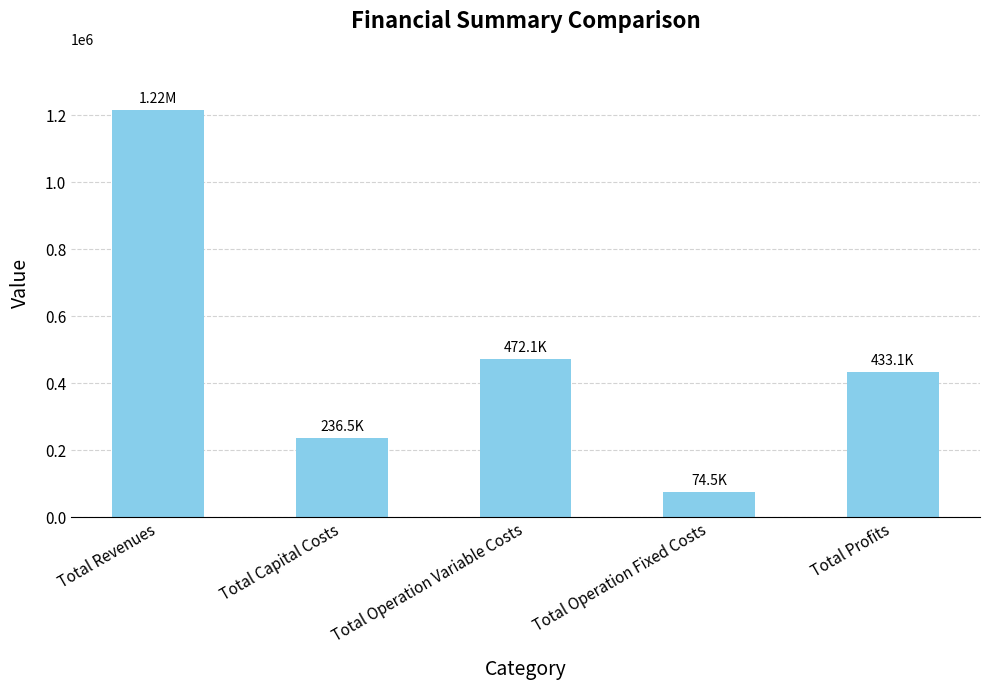

At which label does the data first exceed 433084?

Total Revenues